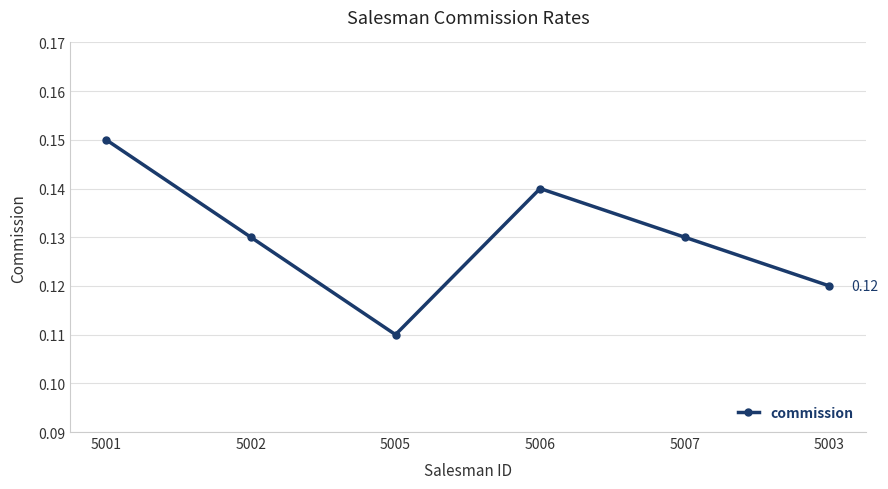

What is the sum of all values?

0.8